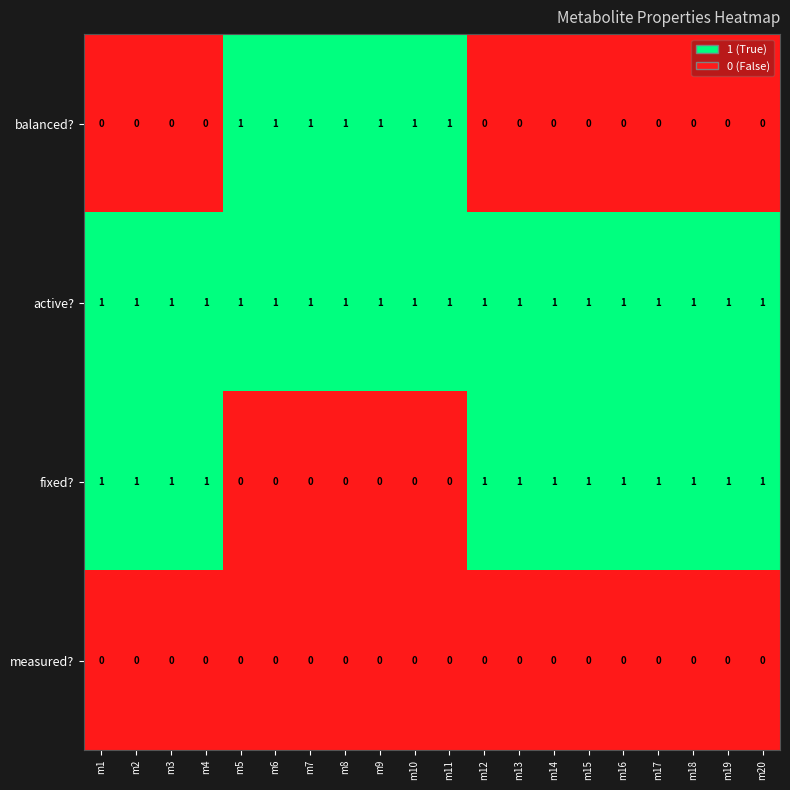

List the series in order of their overall mean, lowest first.

measured?, balanced?, fixed?, active?